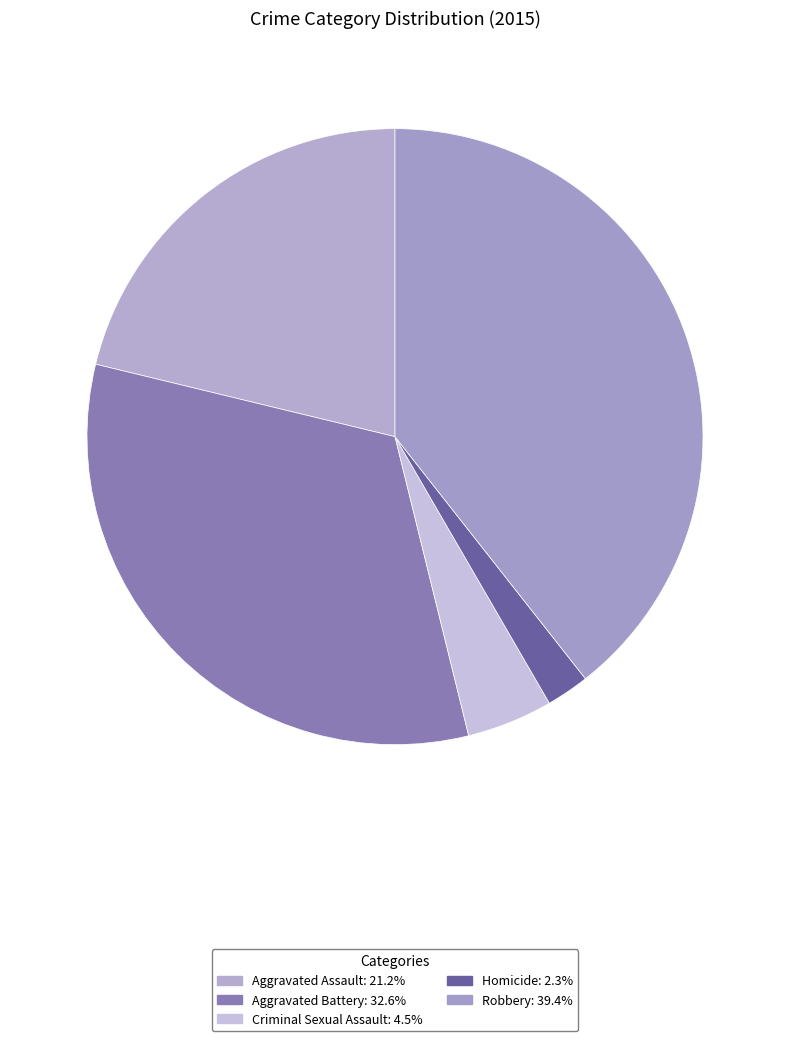

How many slices are in this pie chart?

5